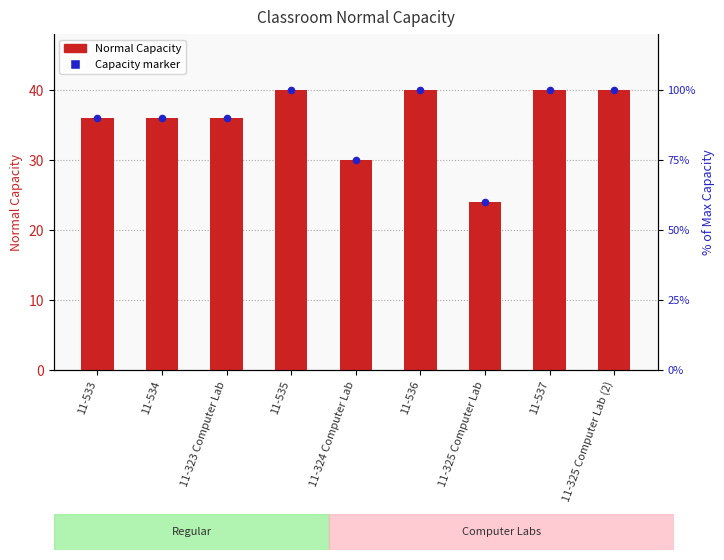

Is the value of Normal Capacity at 11-325 Computer Lab (2) greater than the value of Capacity marker at 11-325 Computer Lab?

Yes